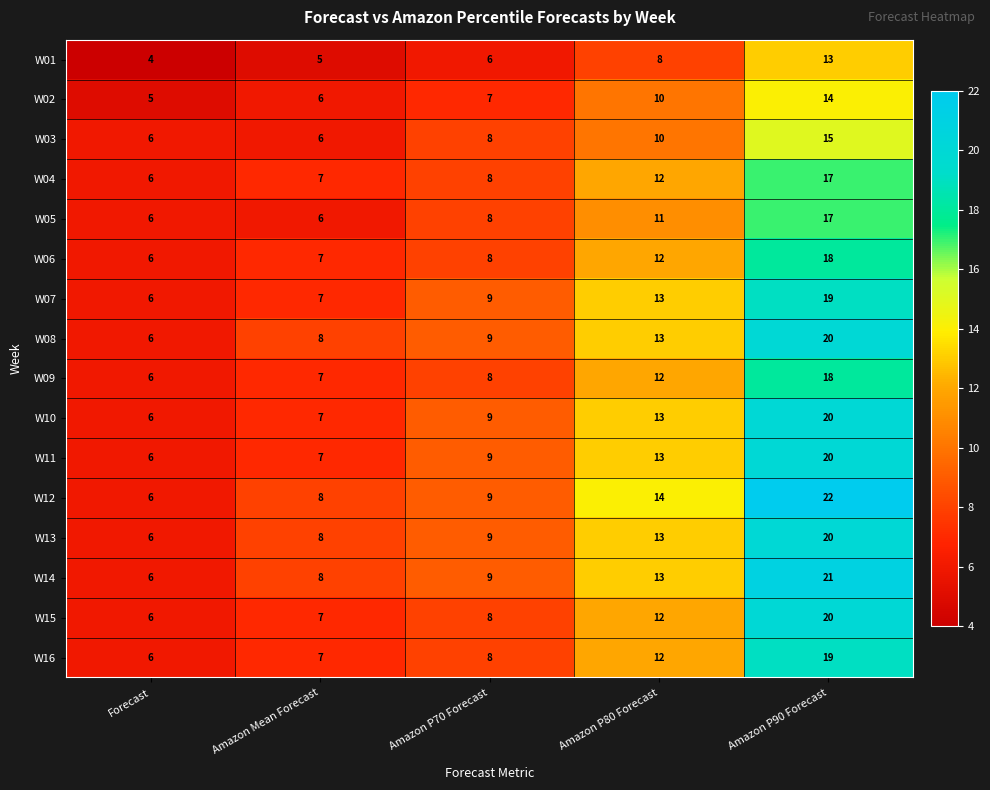

What value does the W02 series have at Amazon Mean Forecast?

6